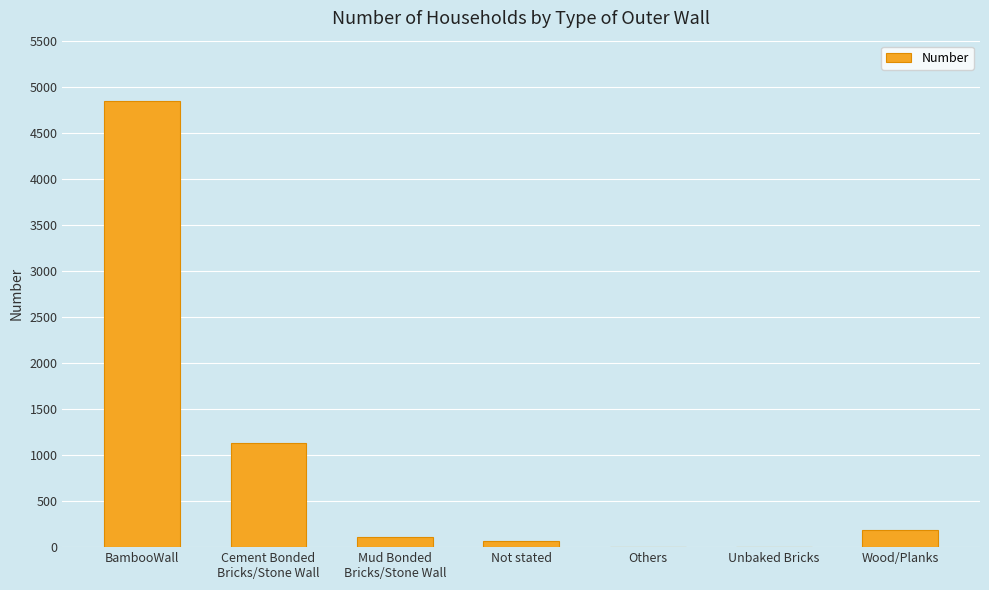

Does the chart contain stacked bars?

No